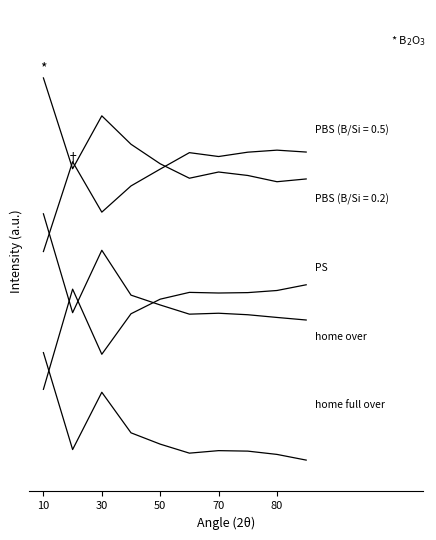

Does the chart display data point markers on the line(s)?

No